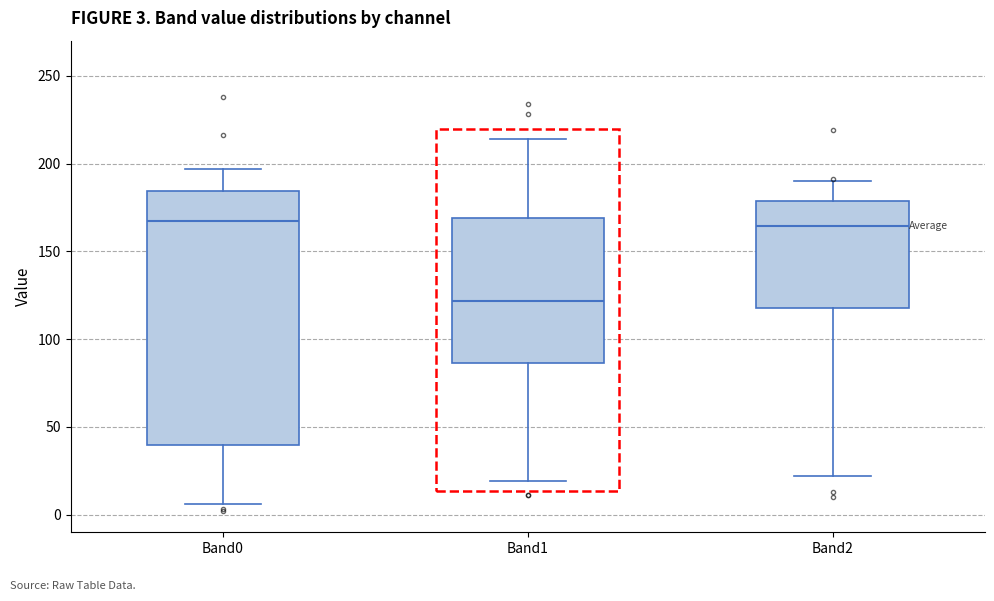

Comparing the boxes themselves (not the whiskers), which one is the tallest?

Band0